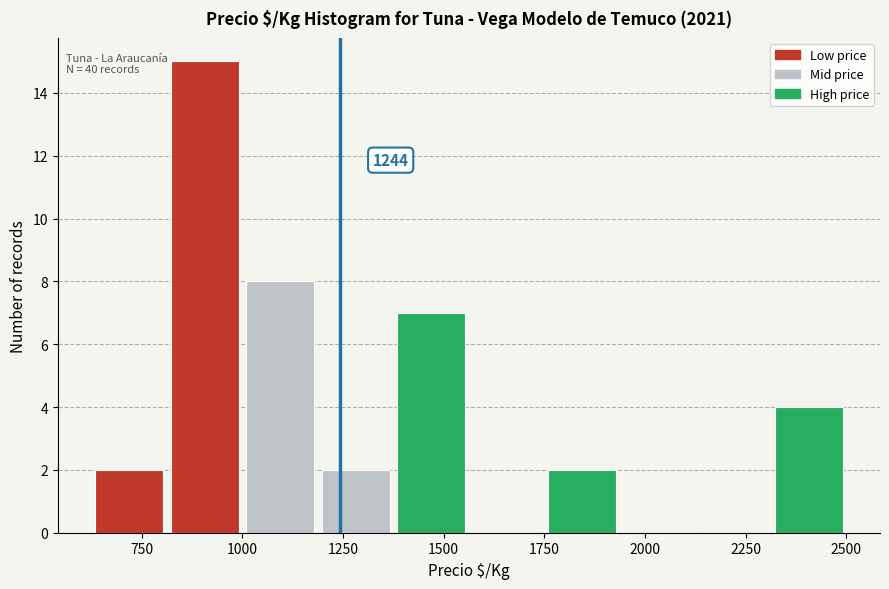

Around what value on the x-axis is the tallest bar? Give the approximate position of its centre, as read against the axis.

900